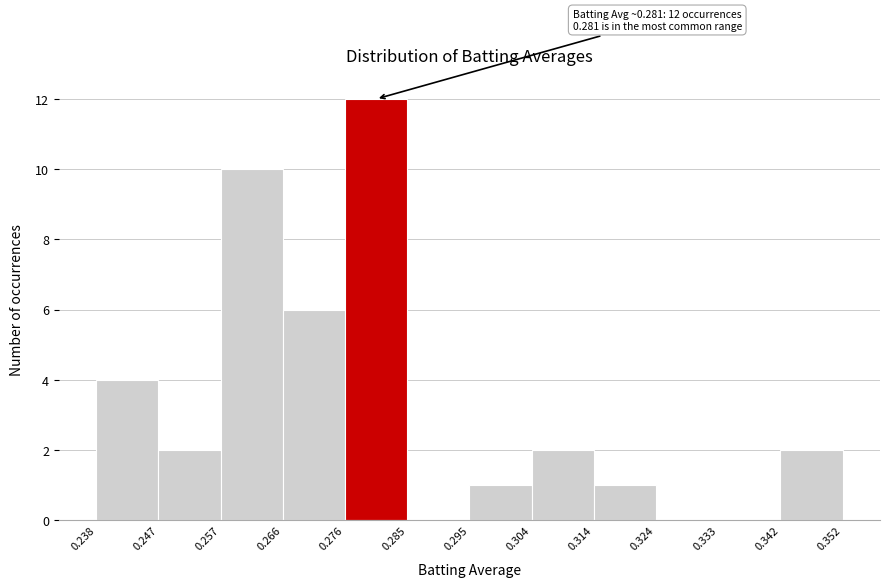

Over which range of the x-axis is the bar tallest?

0.276 to 0.285